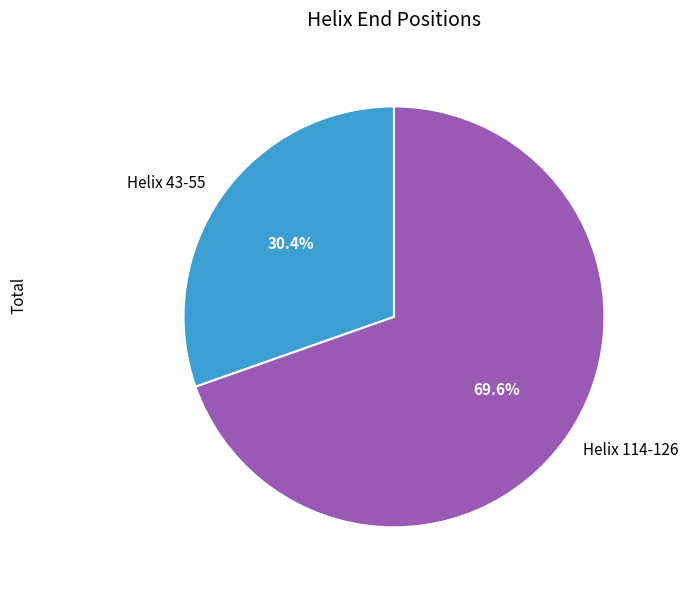

To the nearest percent, what is the difference between the Helix 114-126 and Helix 43-55 slice percentages?

39%